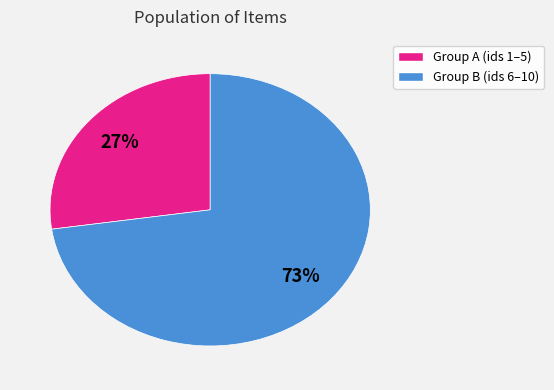

To the nearest percent, what is the average slice percentage?

50%